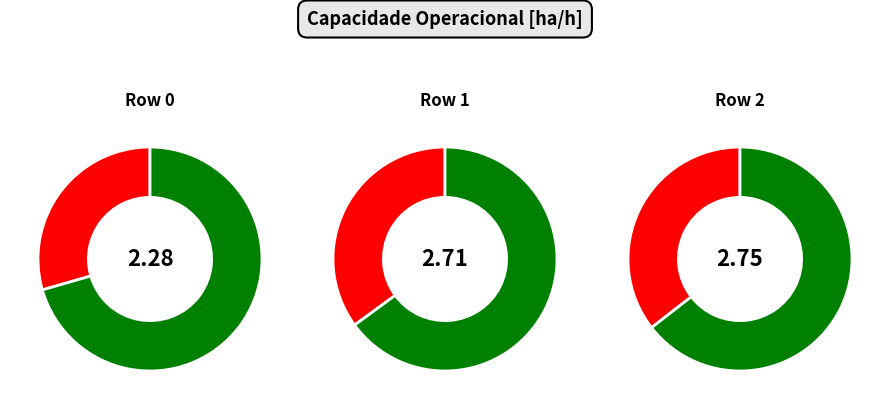

How much of the chart is everything except 1?

65.0%